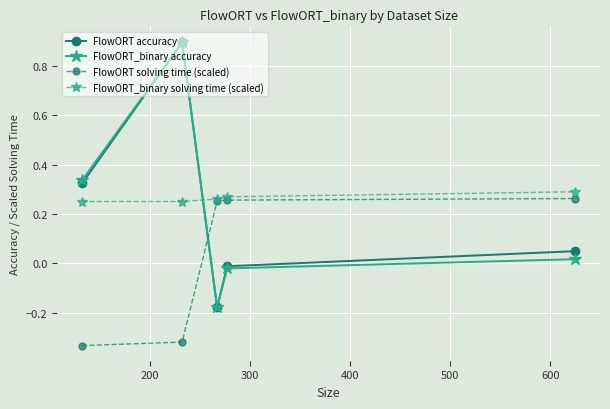

In FlowORT_binary accuracy, how many points are higher than both neighbors (excluding endpoints)?

1